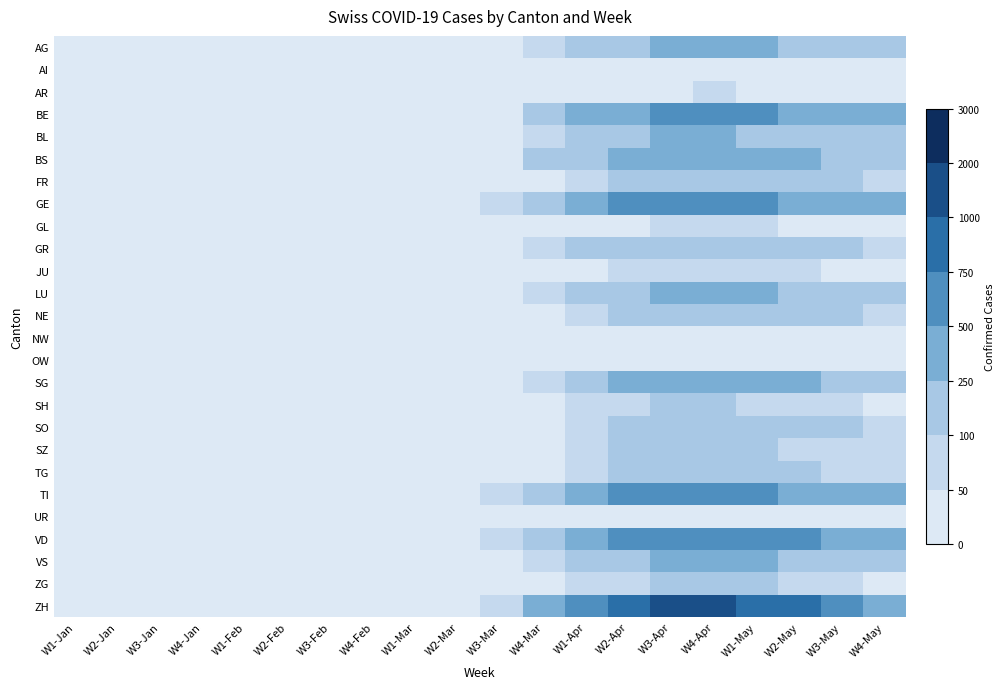

Which series has the largest range (max minus min)?

ZH